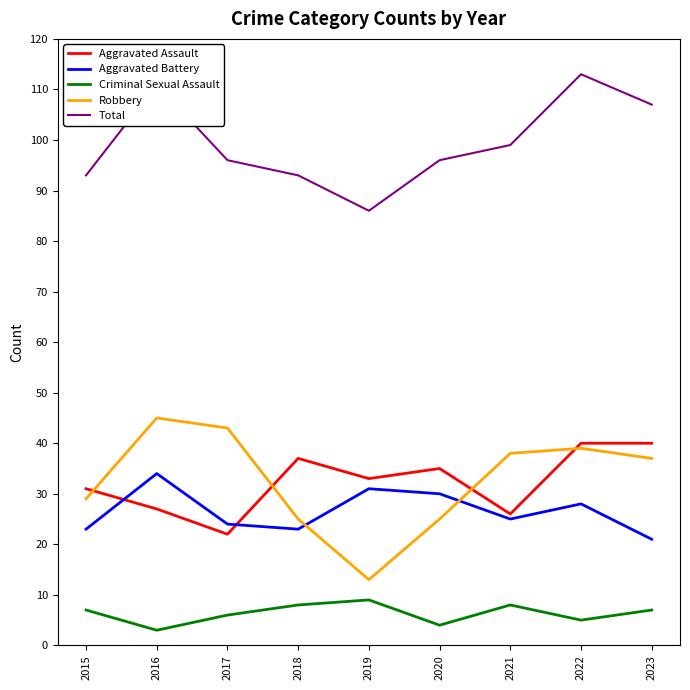

Rank the series by their maximum value, from lowest to highest.

Criminal Sexual Assault, Aggravated Battery, Aggravated Assault, Robbery, Total